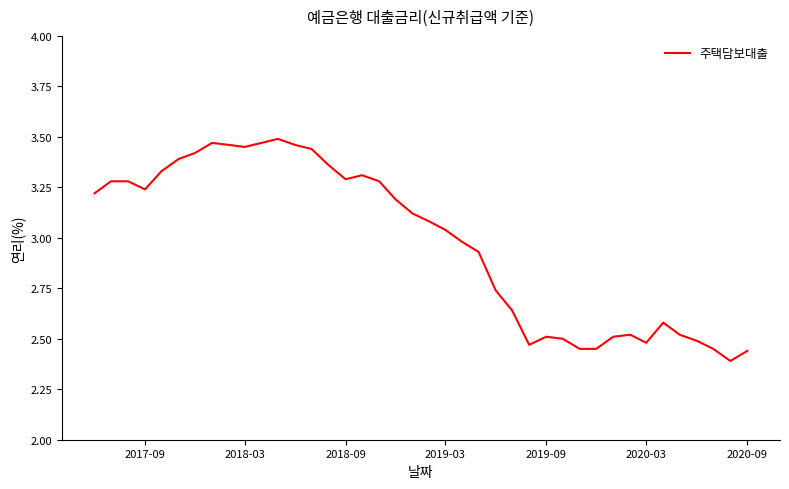

True or false: the data has more than 2 interior local peaks.

True